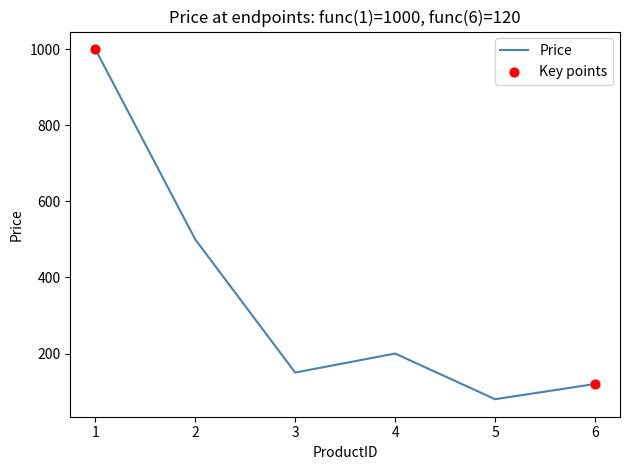

Between 1 and 3, which is larger?

1